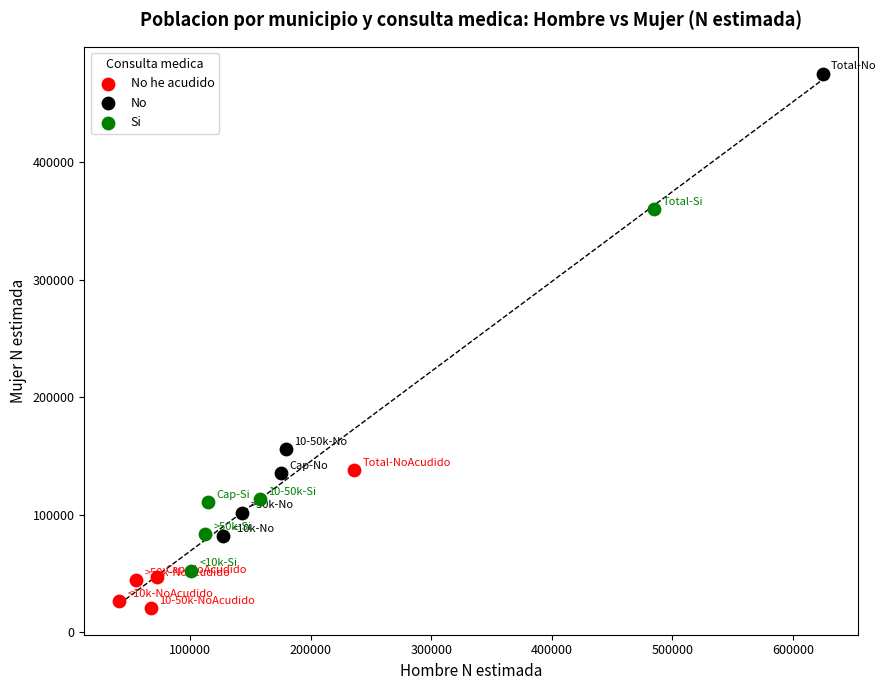

Which series reaches the maximum Y coordinate?

No